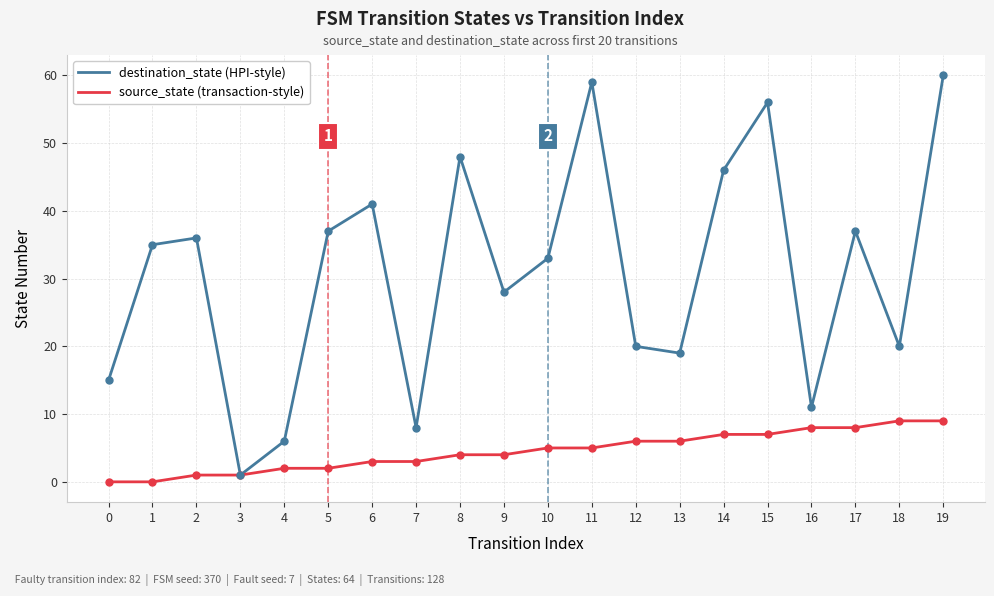

Which series has the largest total across all categories?

destination_state (HPI-style)